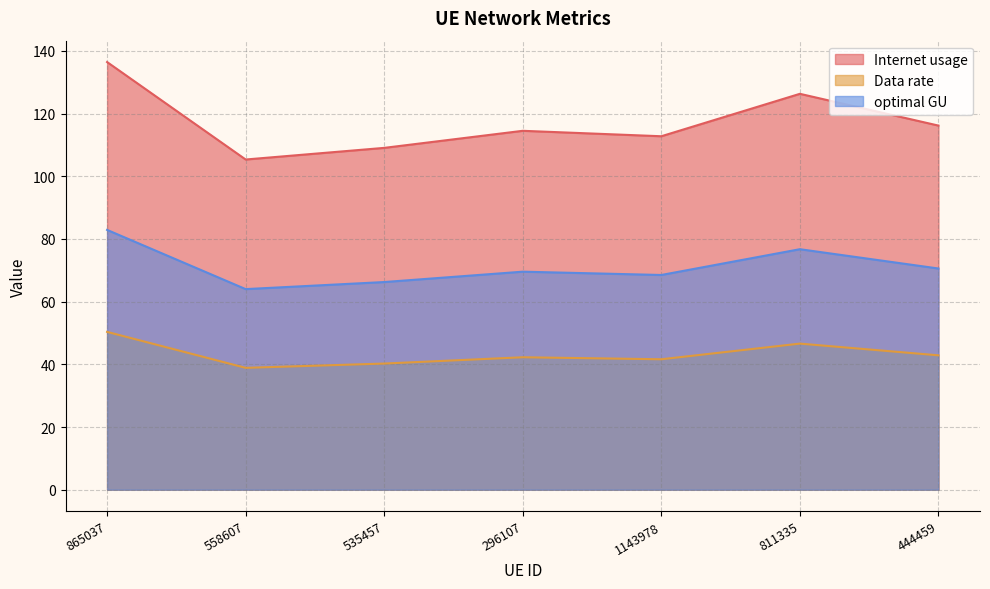

How many values in the Data rate series exceed 42?

4